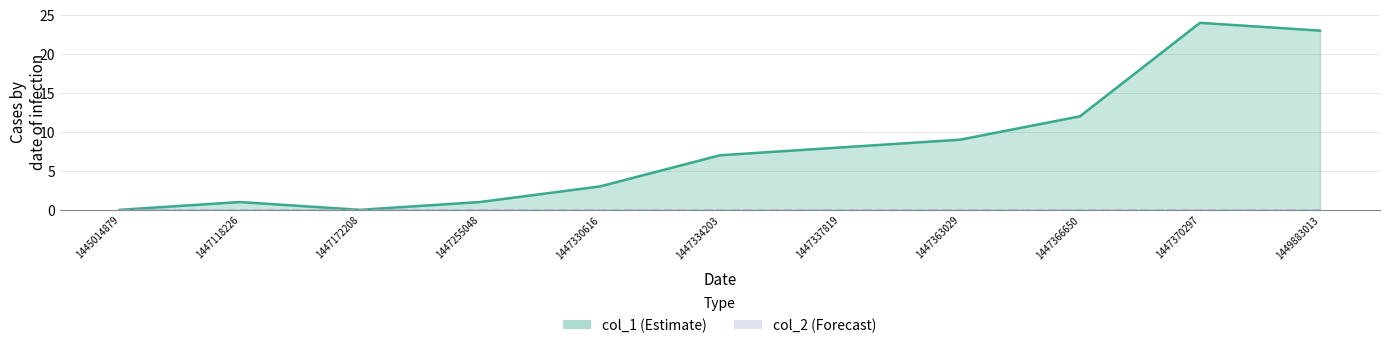

True or false: the data shows 10 at 1445014879.

False